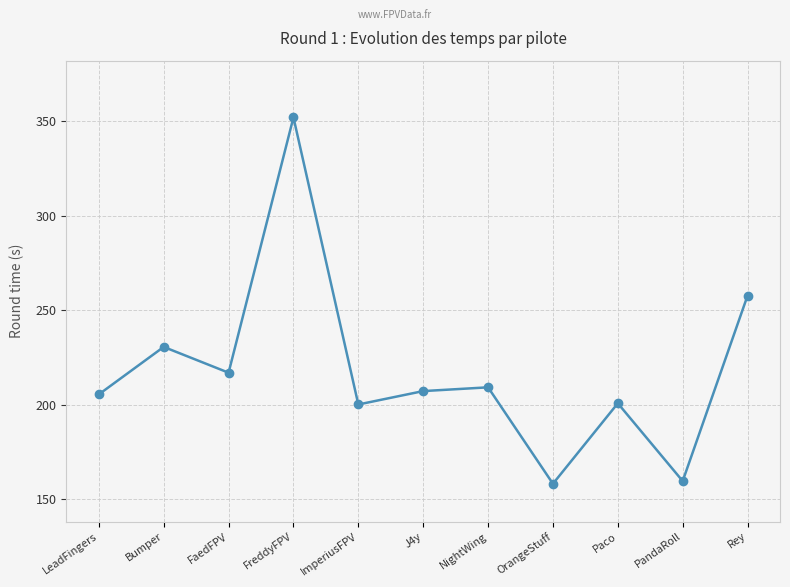

What is the greatest value displayed?

351.9